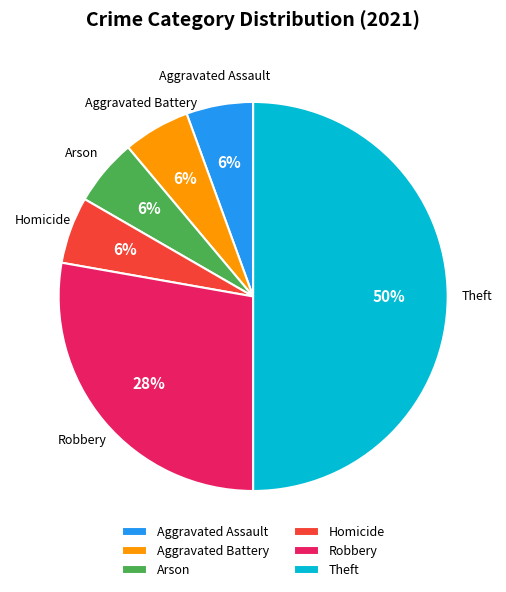

To the nearest percent, what portion does Arson represent?

6%